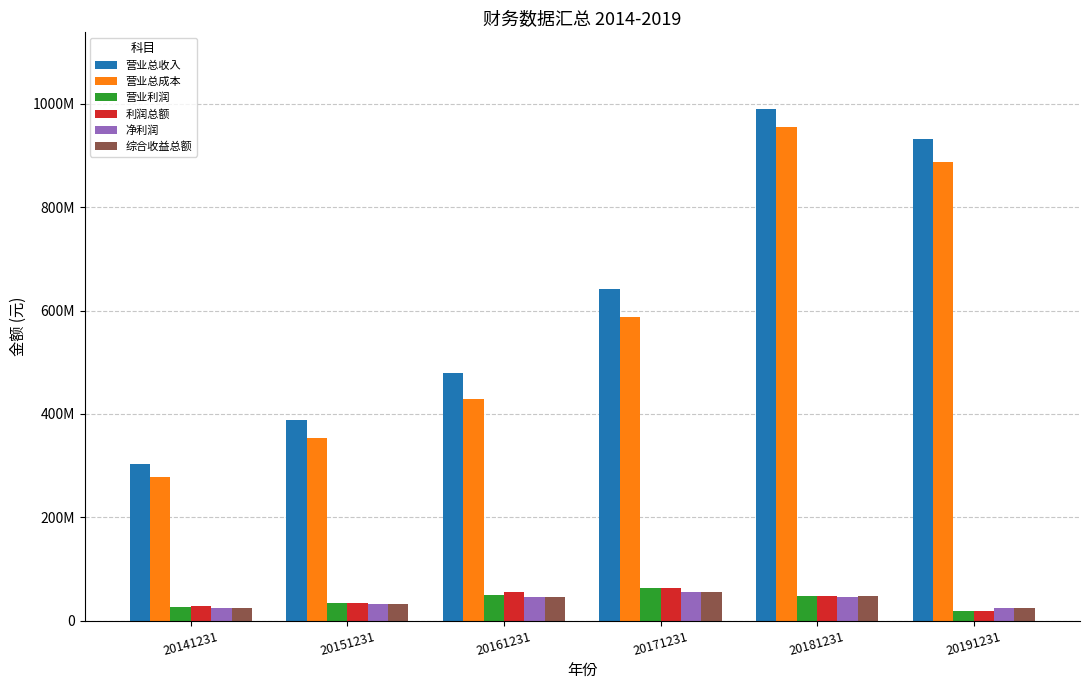

Are the bars horizontal?

No